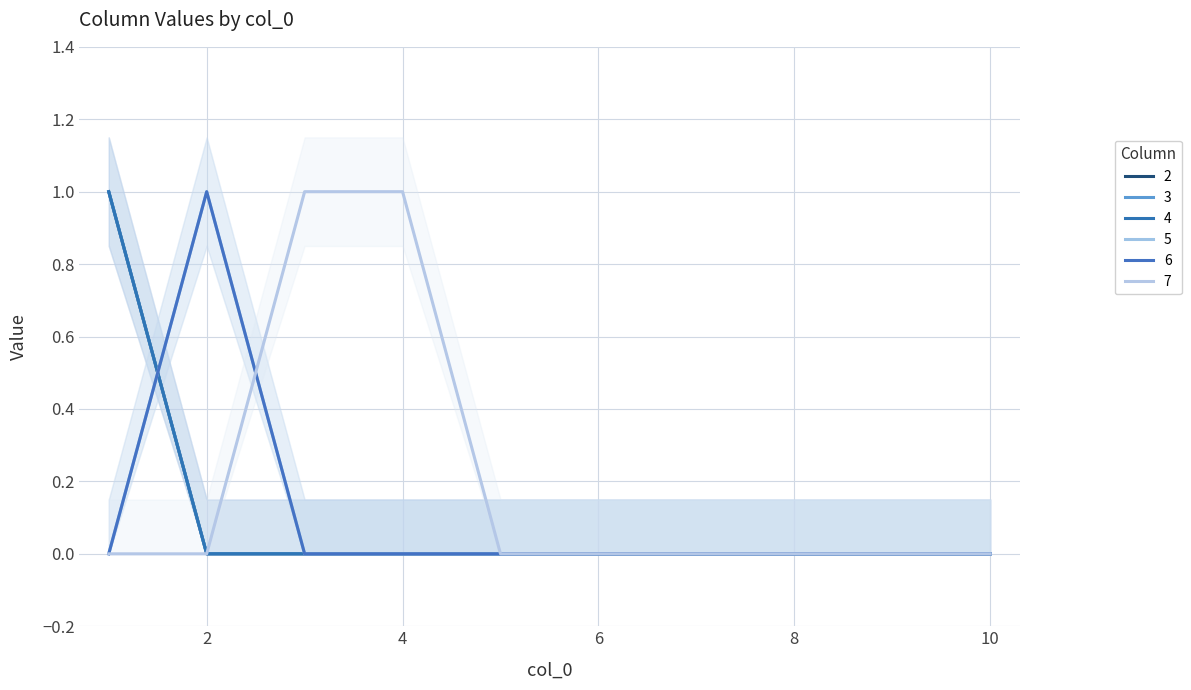

Is it true that 7 equals 1 at 3?

False